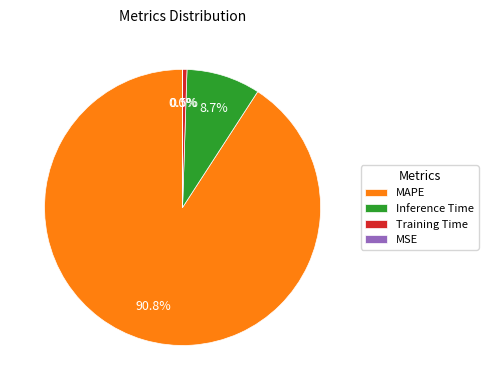

Which has a higher value, Inference Time or MAPE?

MAPE